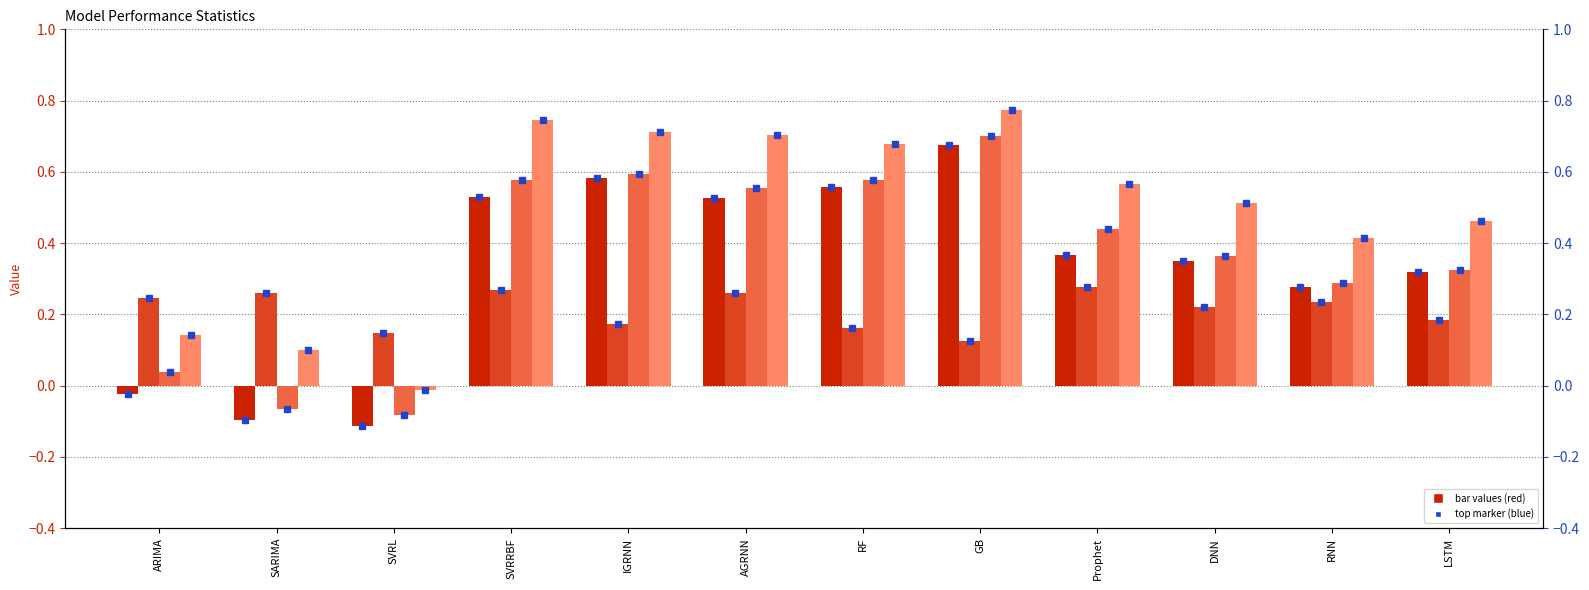

What position from the left is ARIMA?

1